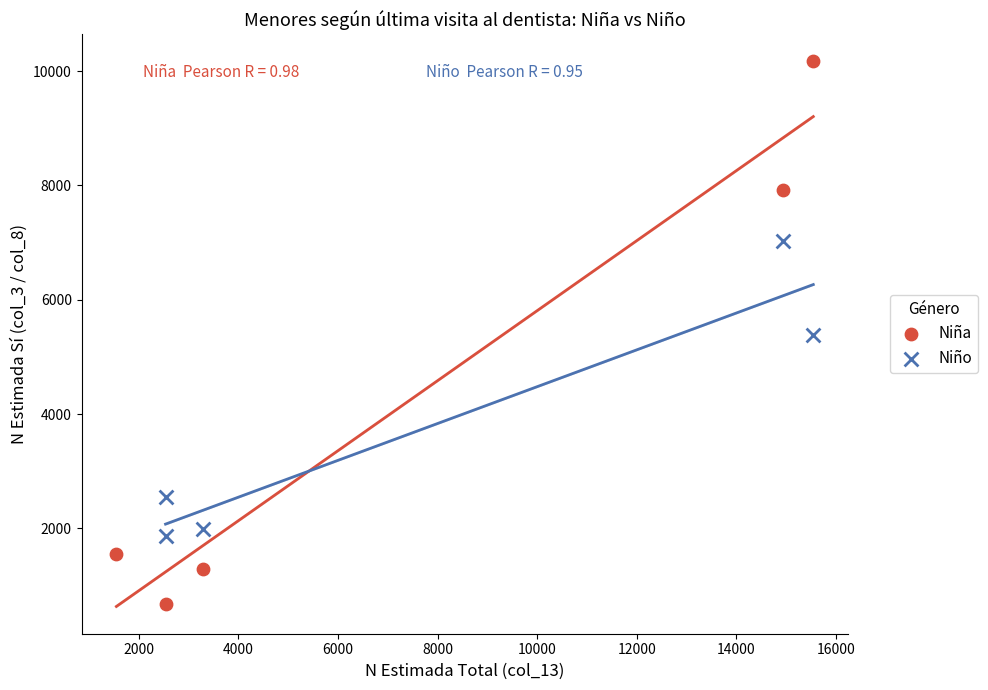

Which series contains the lowest Y value?

Niña